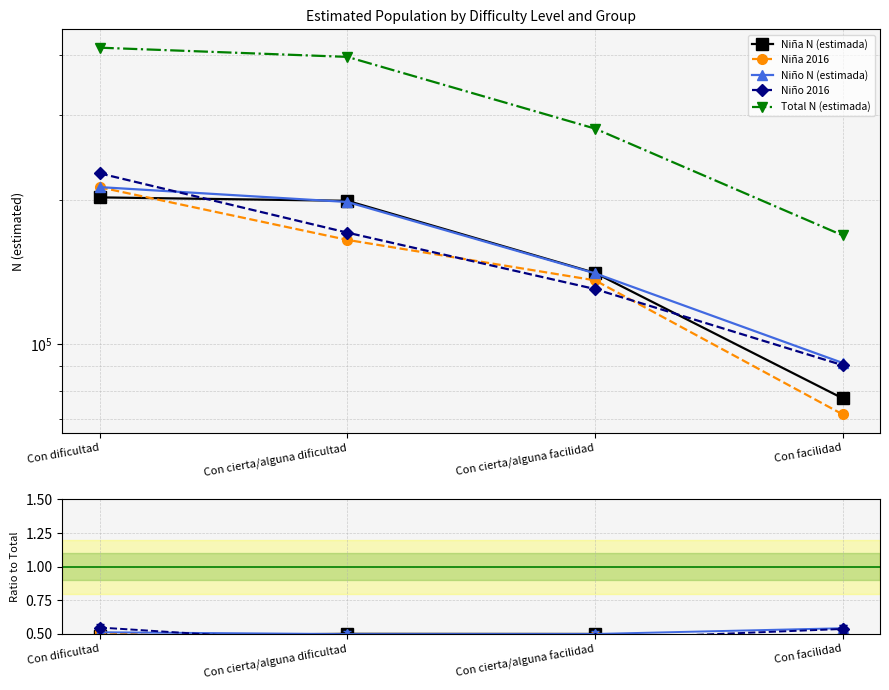

At which category does the chart reach its peak across all series?

Con dificultad